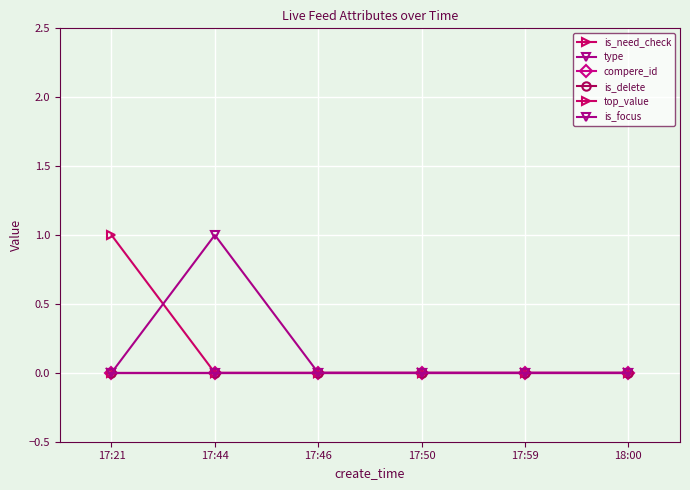

What is the label of the 5th point from the right?

17:44